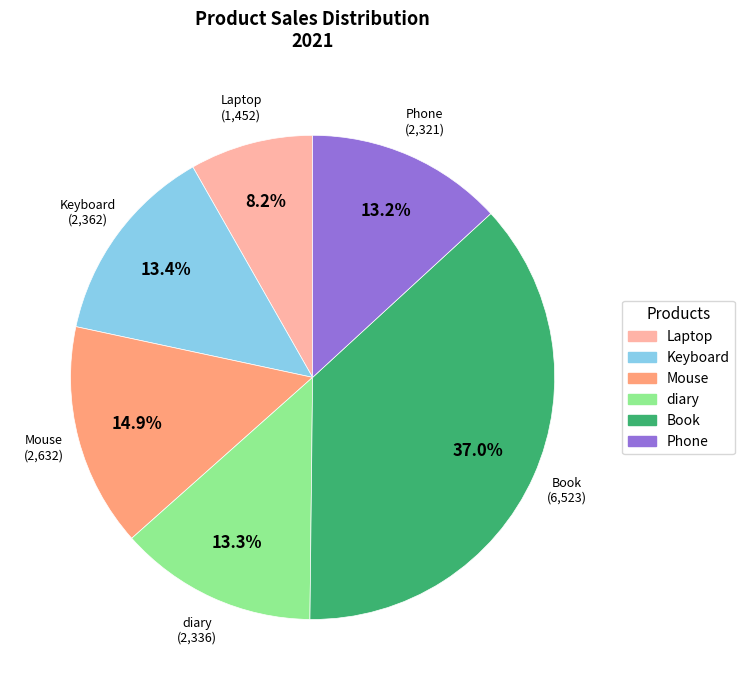

Combined, do Keyboard and Book account for over 50%?

Yes